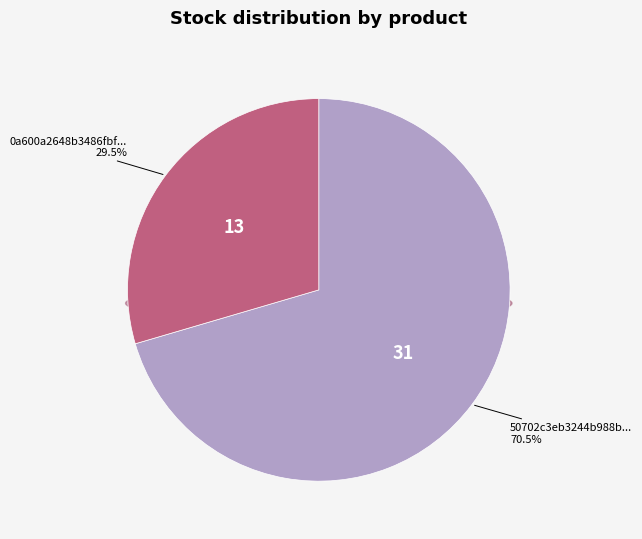

How many segments does this pie chart have?

2